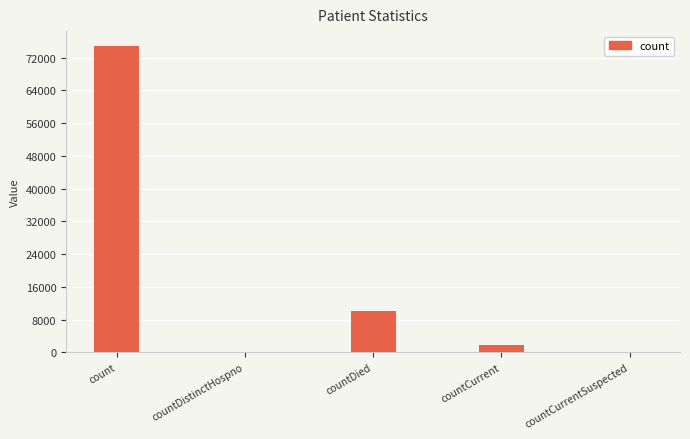

Between countCurrentSuspected and countCurrent, which is larger?

countCurrent